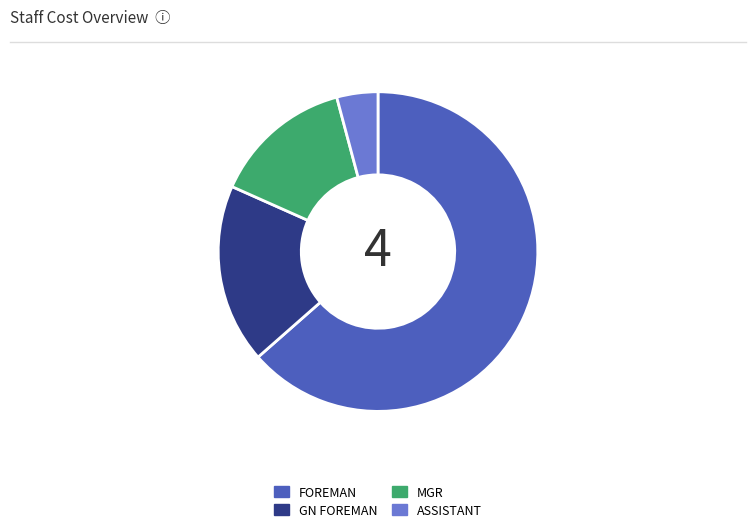

What is the smallest slice in the pie chart?

ASSISTANT